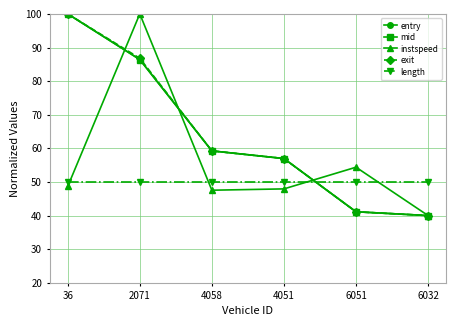

True or false: exit has more than 0 points higher than both neighbors.

False